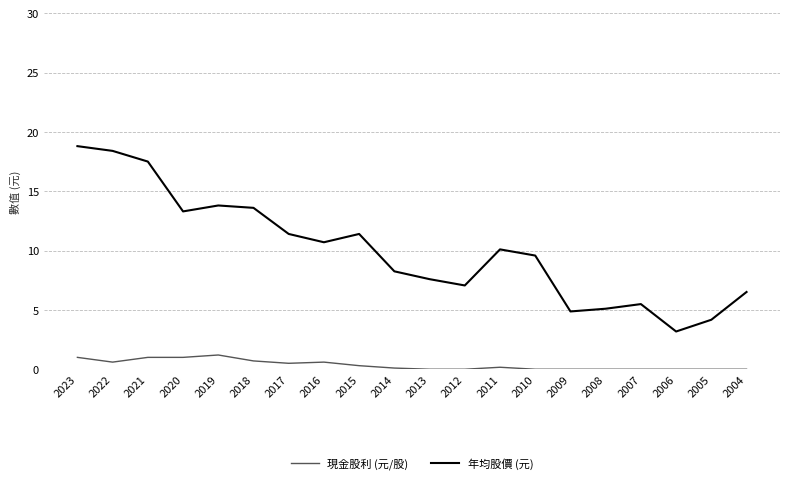

Rank the series at 2015 from highest to lowest value.

年均股價 (元), 現金股利 (元/股)